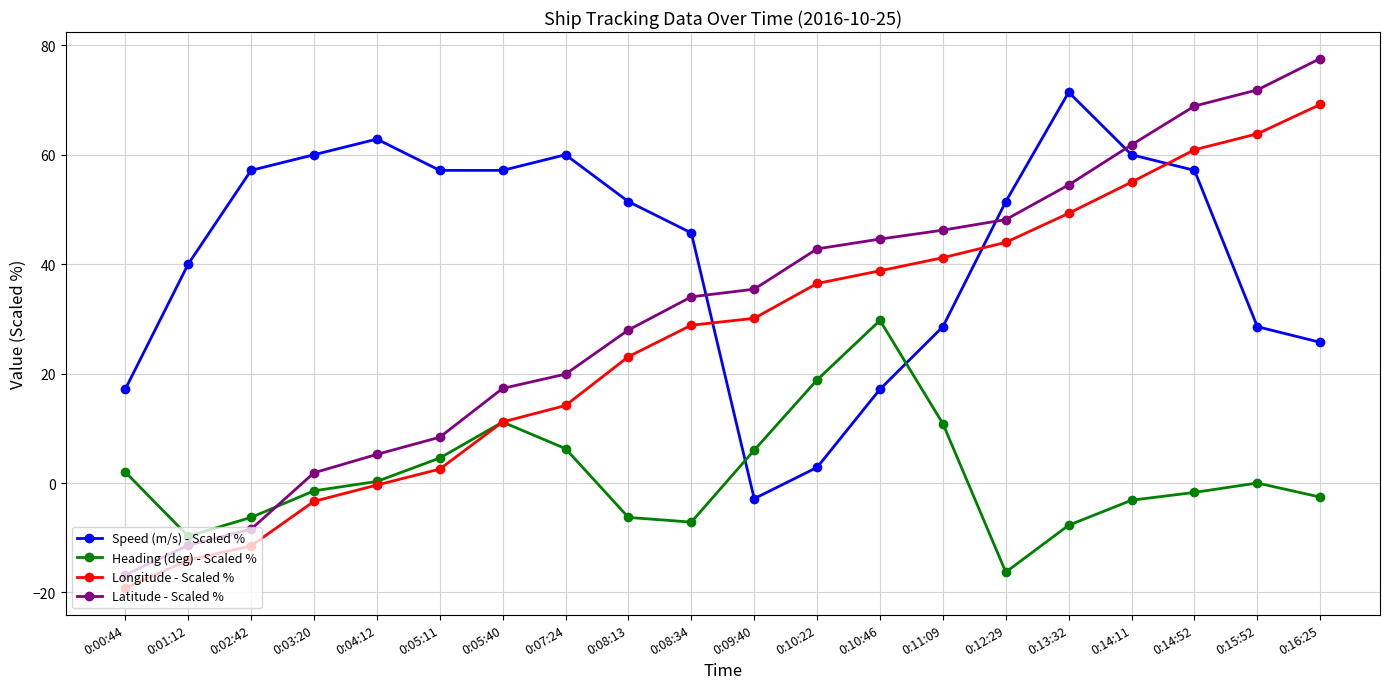

Which series ends up on top after the final intersection of Speed (m/s) - Scaled % and Longitude - Scaled %?

Longitude - Scaled %